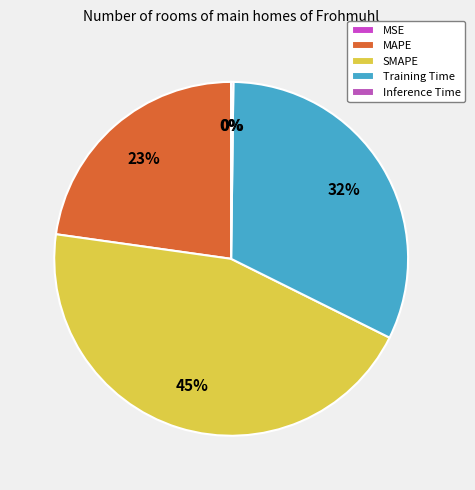

How much of the chart is everything except MSE?

100.0%